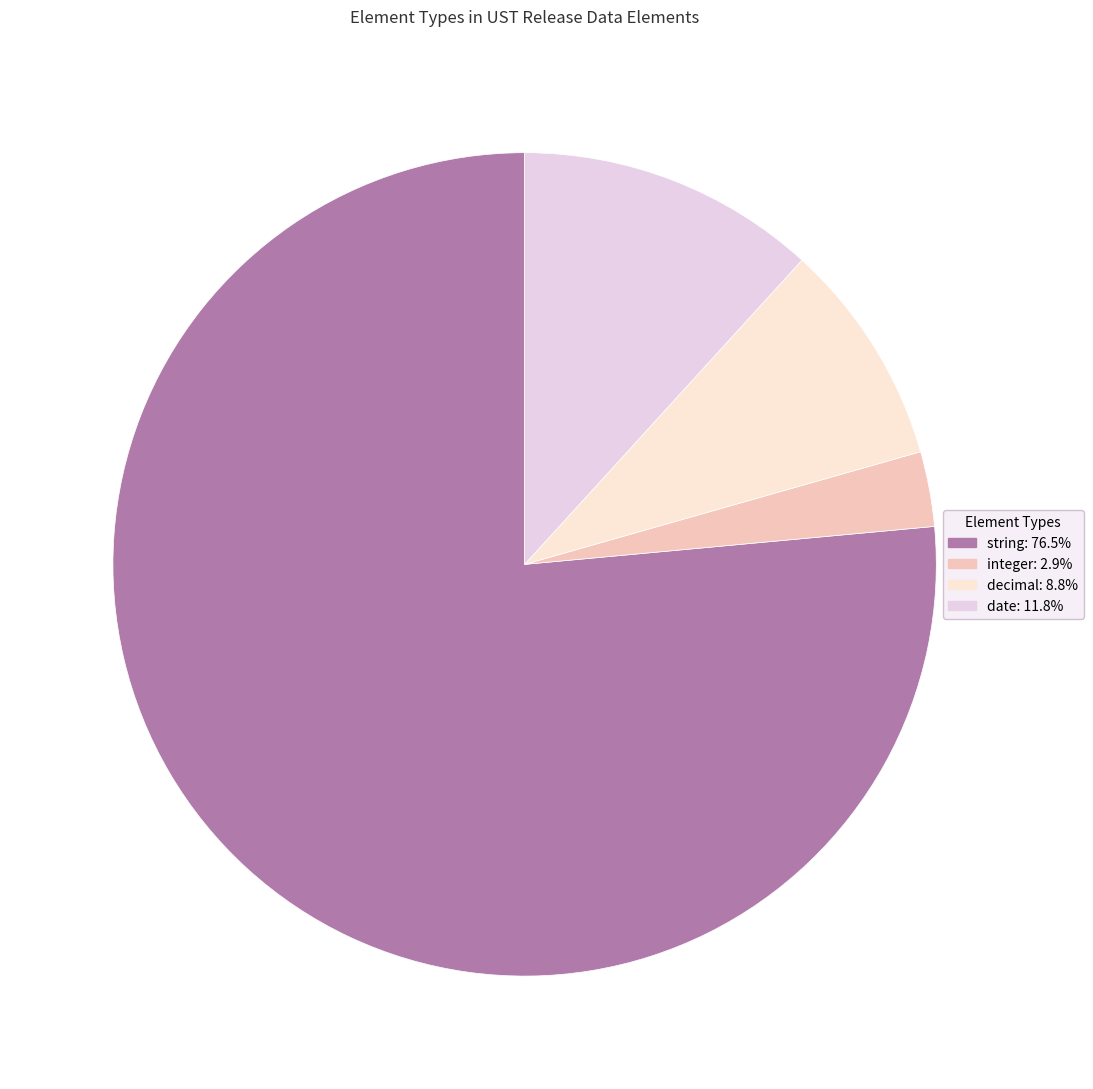

How many segments does this pie chart have?

4